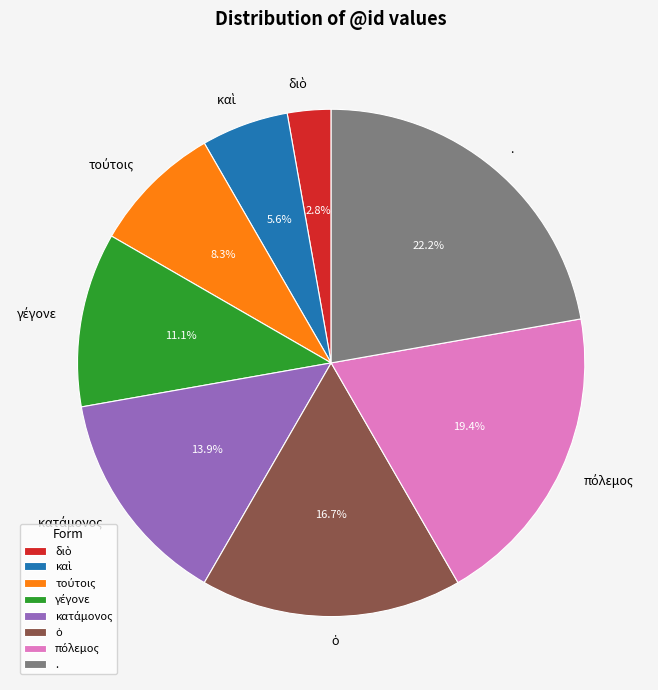

To the nearest percent, what percentage of the pie is .?

22%